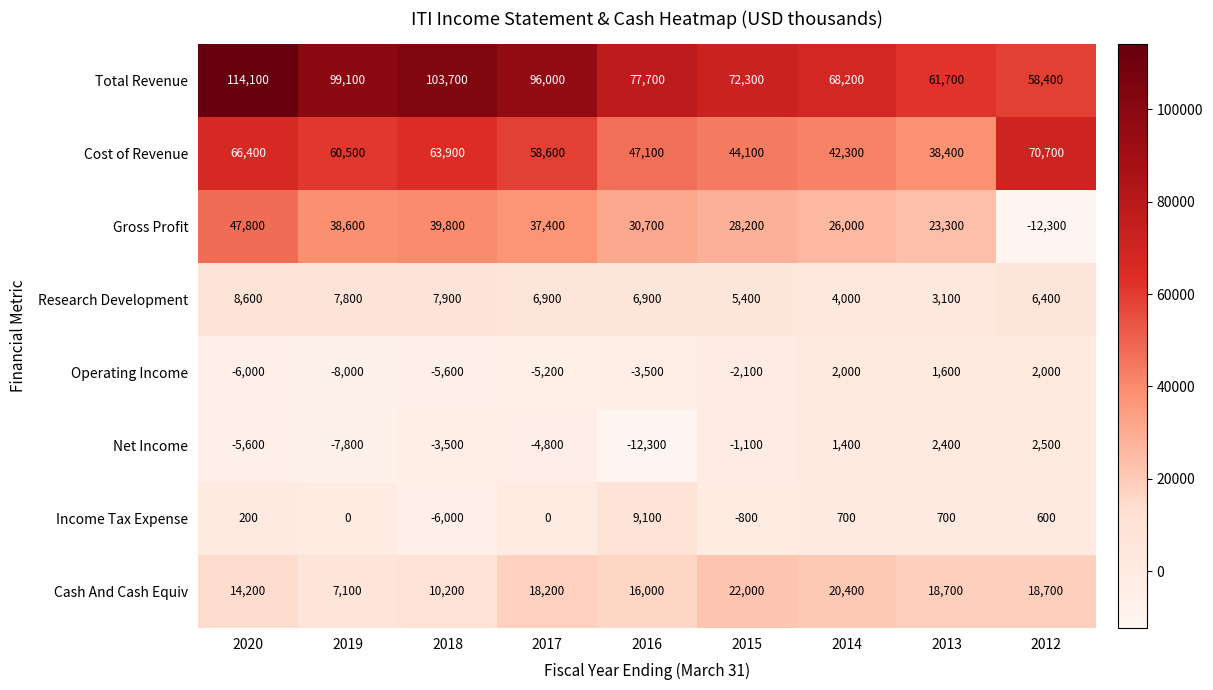

Which series has the widest spread of values?

Gross Profit